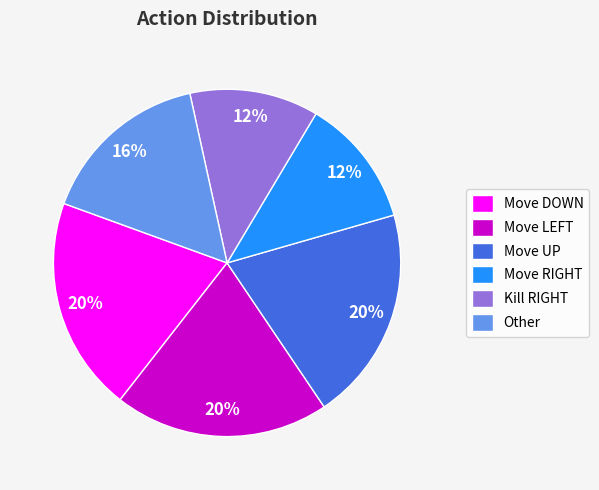

Is there a majority slice in this chart?

No